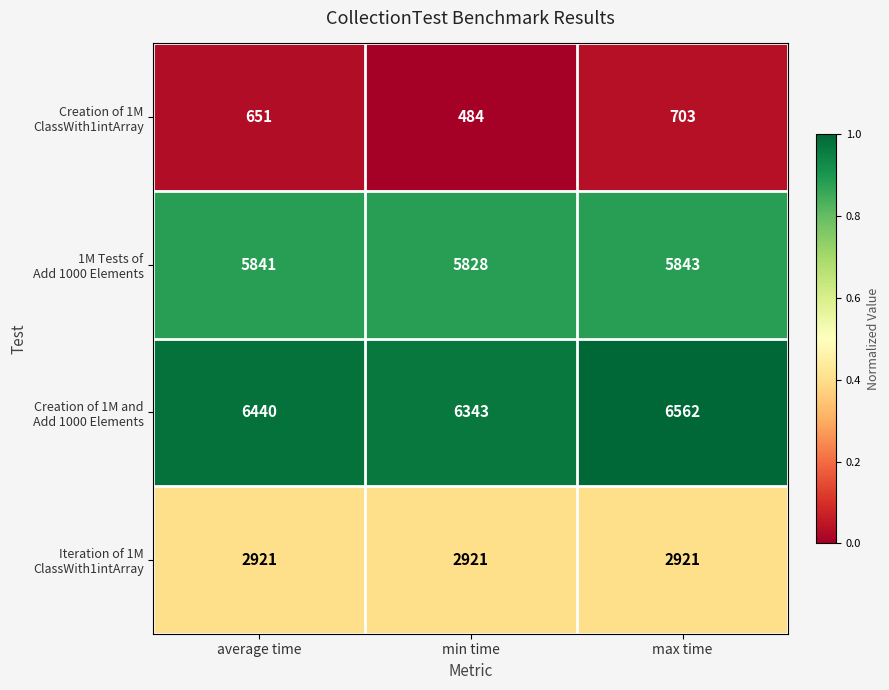

What is the difference between the highest and lowest values at average time?

5789